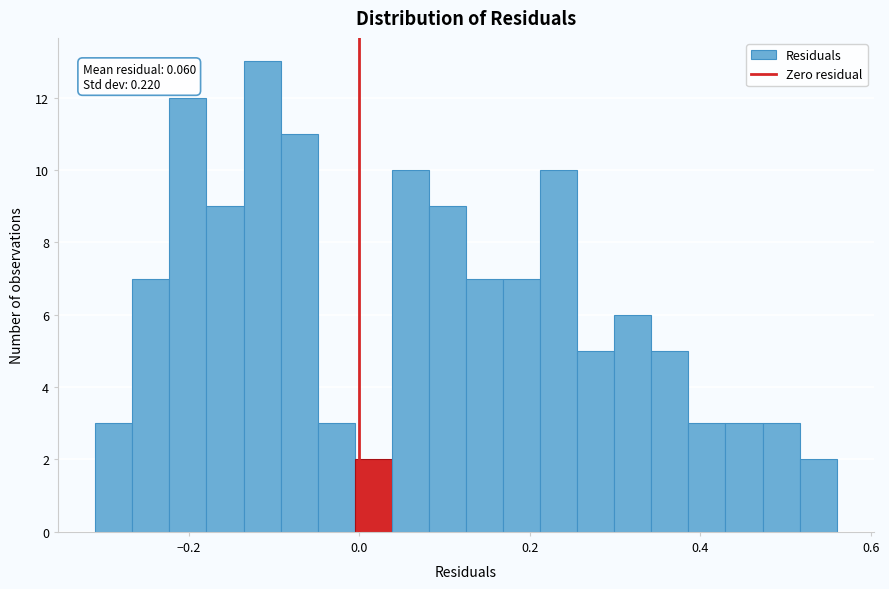

Read against the x-axis, roughly where is the centre of the tallest bar?

-0.12